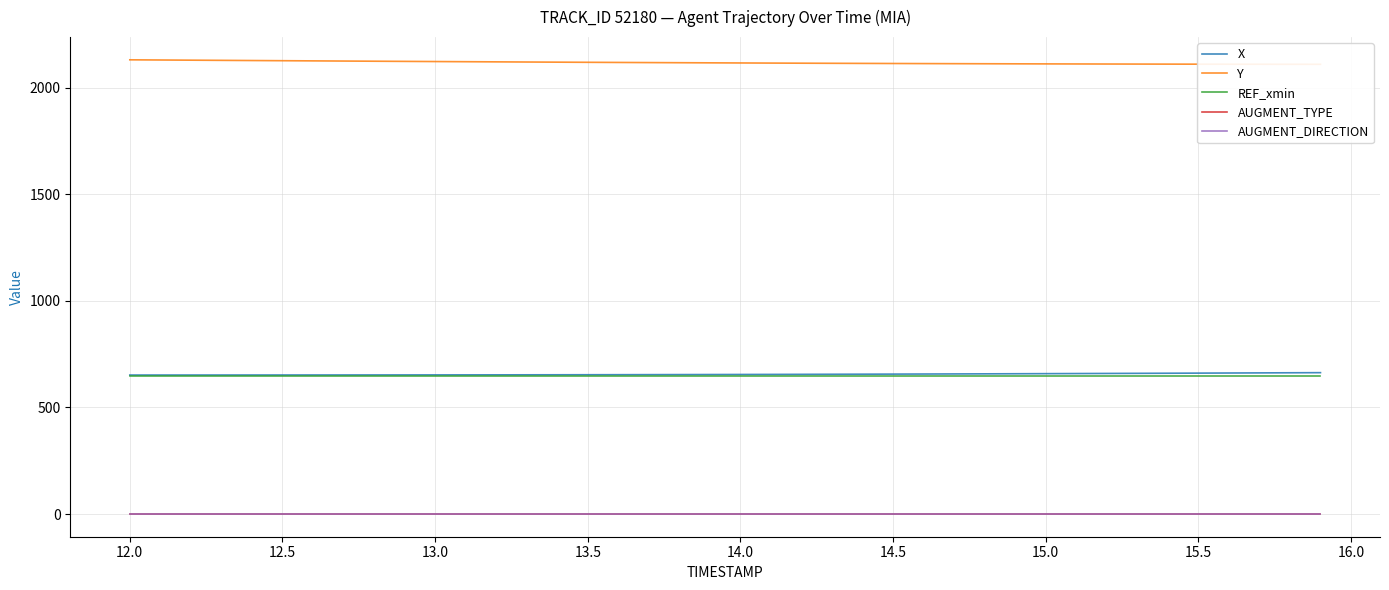

What is the minimum value for X?

651.9